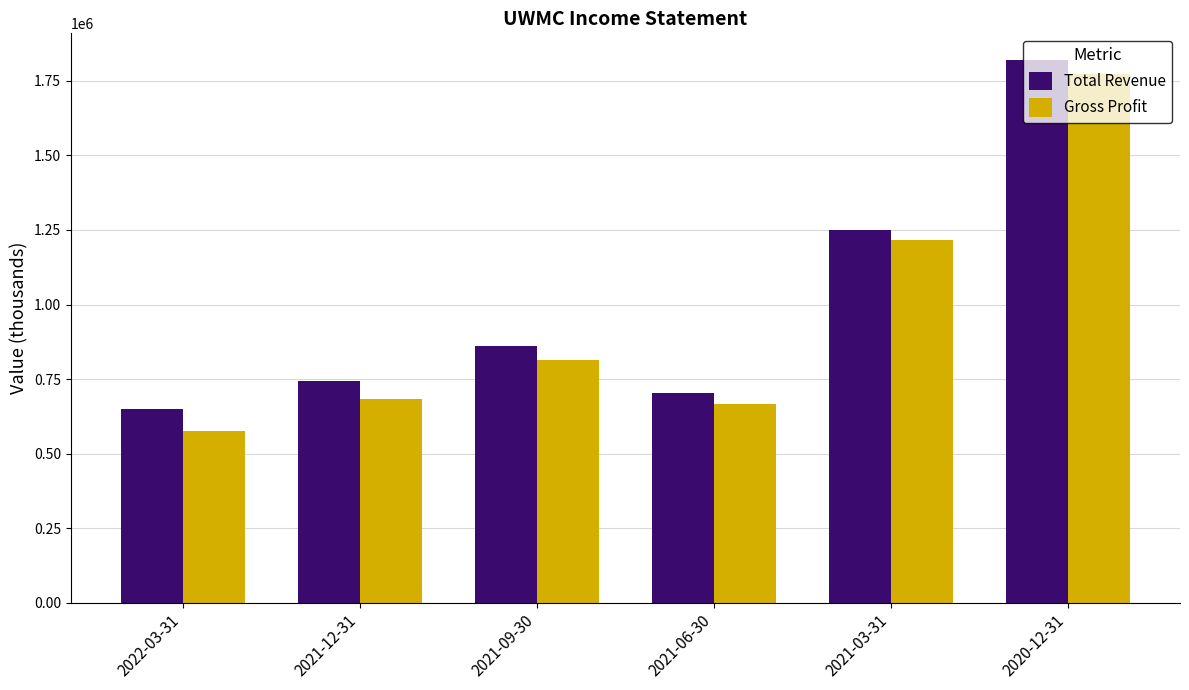

What are all the series names shown in the legend?

Total Revenue, Gross Profit